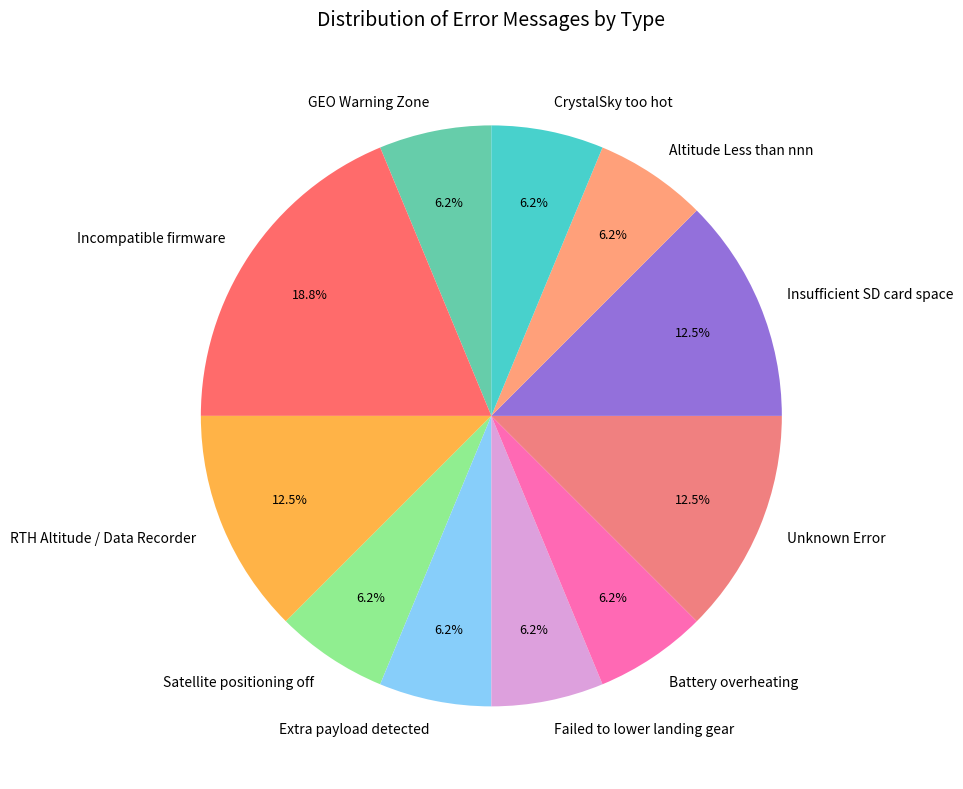

Between RTH Altitude / Data Recorder and GEO Warning Zone, which is larger?

RTH Altitude / Data Recorder